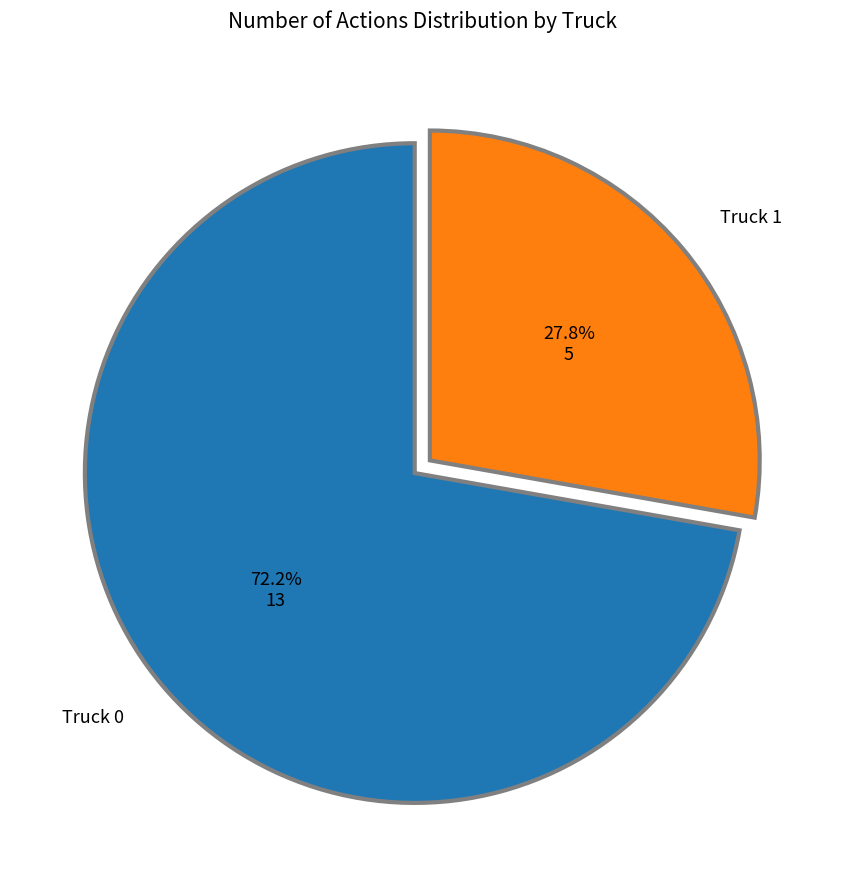

To the nearest percent, what is the difference between the largest and smallest slice percentages?

44%